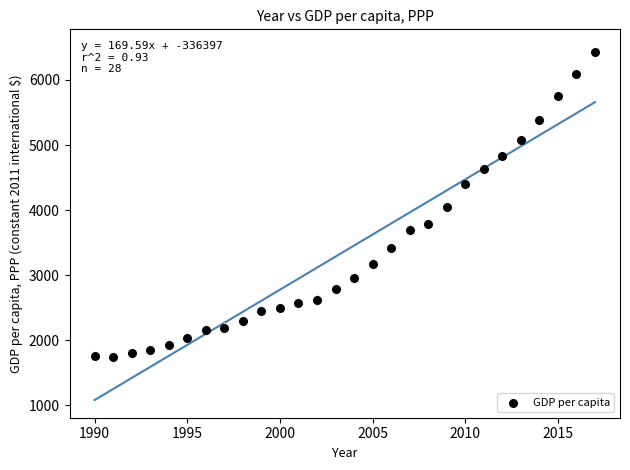

What is the range of Y values (max minus min)?

4689.1